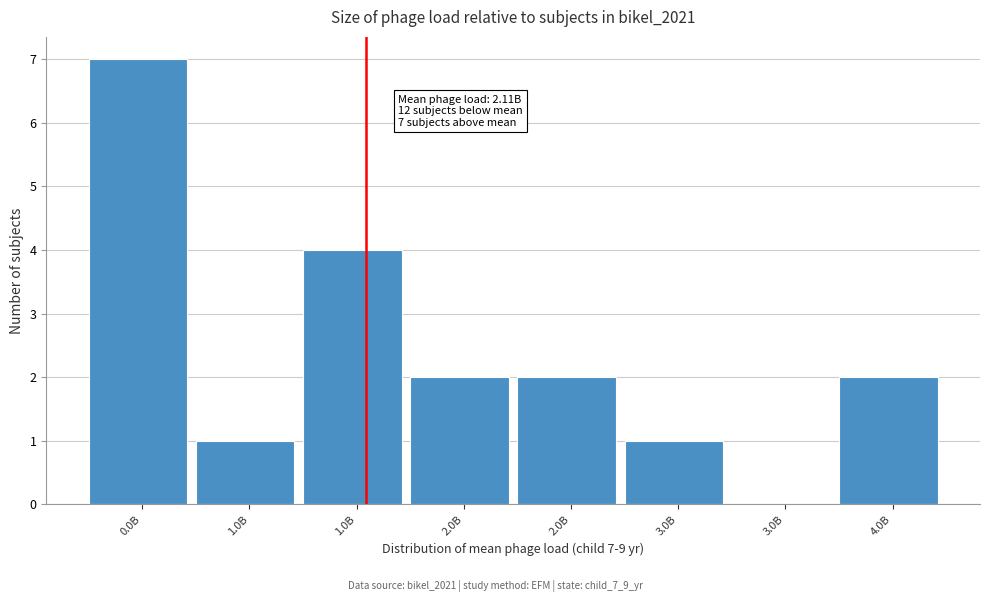

How many distinct data groups are displayed?

1